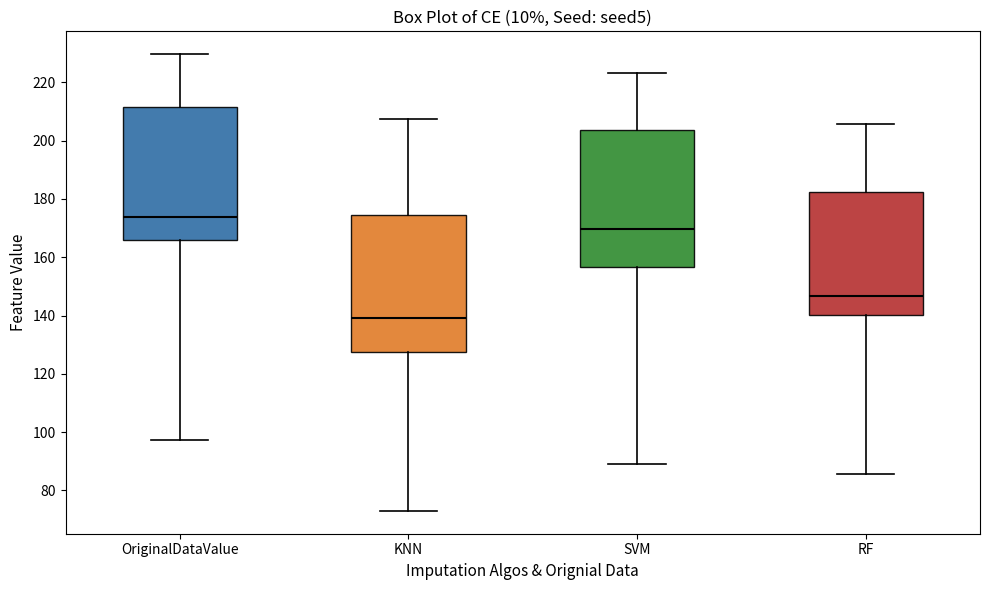

Which box has the highest median line?

OriginalDataValue